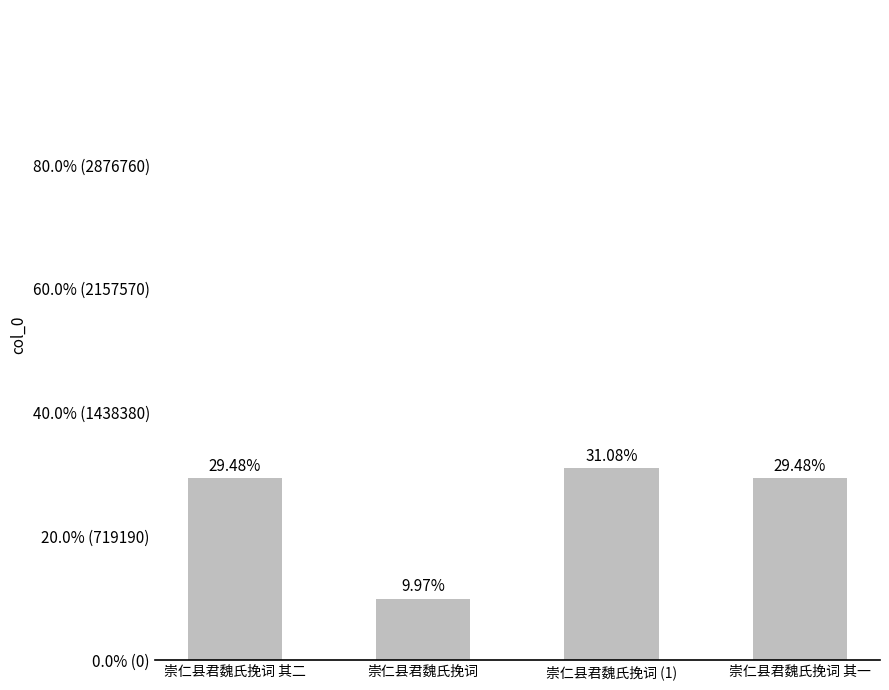

Reading left to right, transcribe all the data shown in this chart.

崇仁县君魏氏挽词 其二=1059910	崇仁县君魏氏挽词=358645	崇仁县君魏氏挽词 (1)=1117486	崇仁县君魏氏挽词 其一=1059909